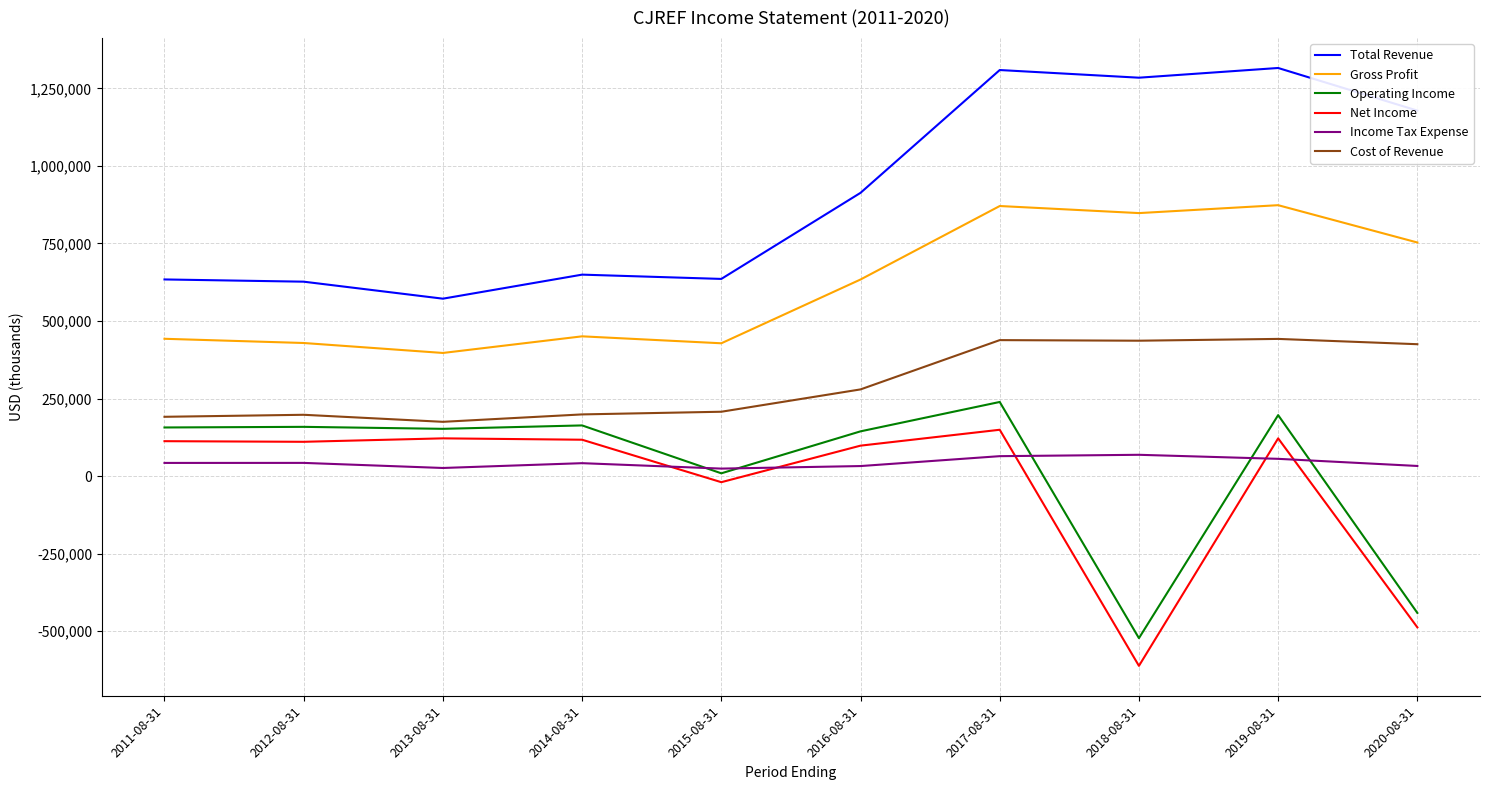

True or false: Cost of Revenue and Net Income cross at least once.

False